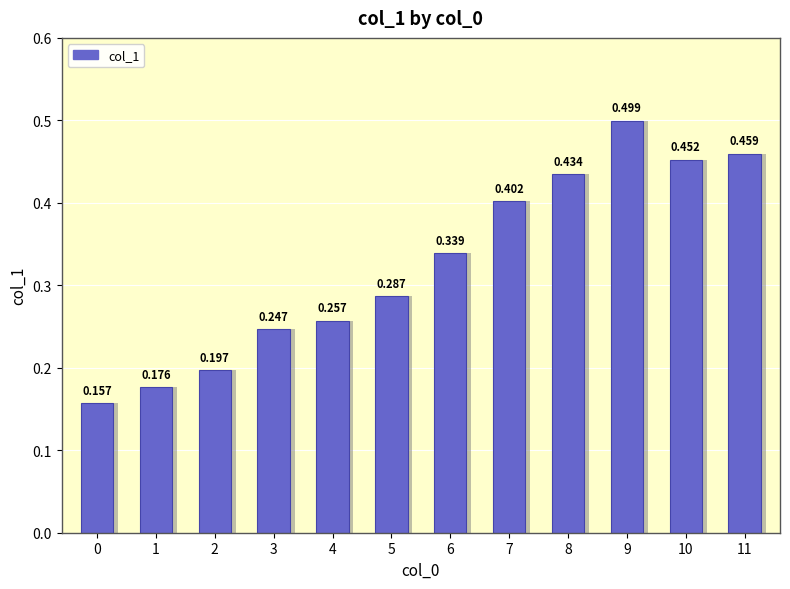

True or false: the data shows 0.3 at 2.

False